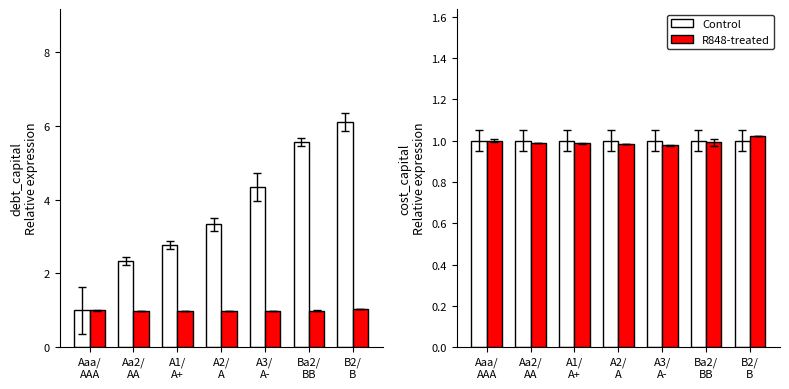

What is the lowest value of the R848-treated series?

1.0